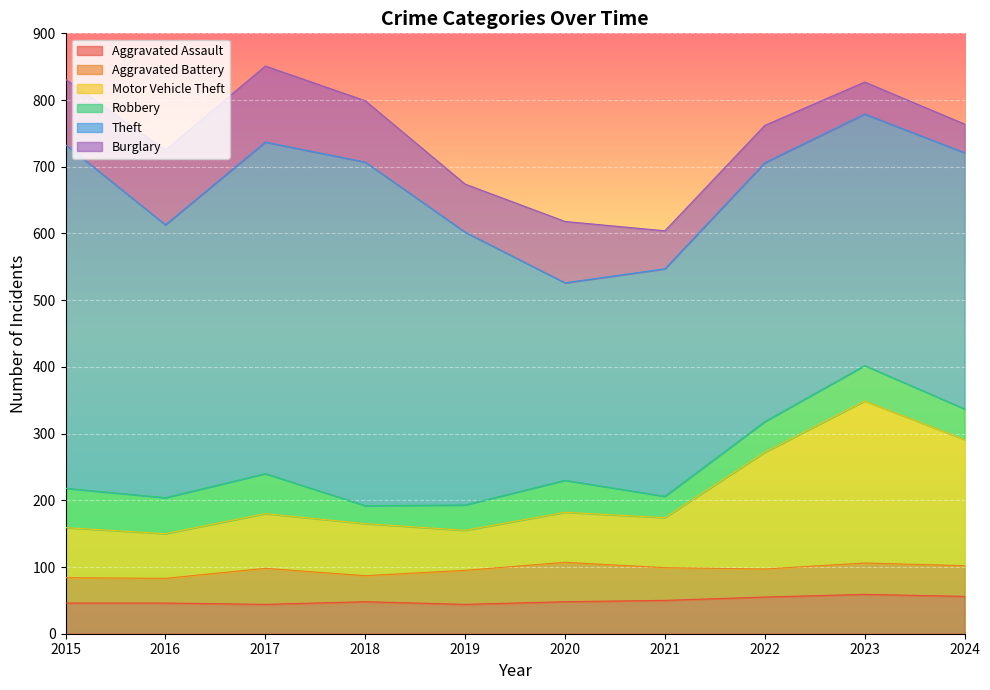

What is the difference between the maximum and minimum values in the Theft series?

219